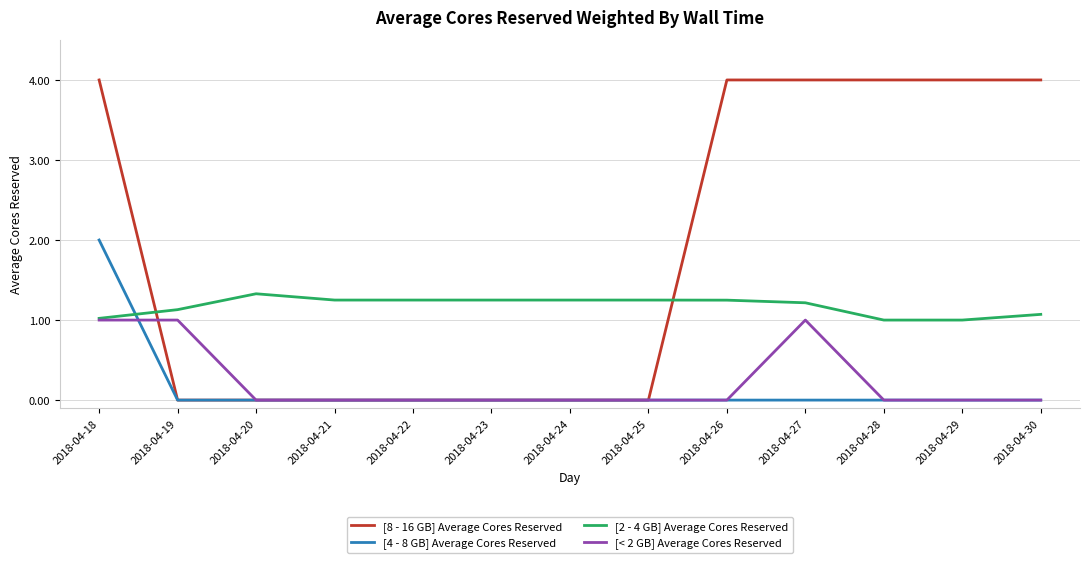

What is the approximate value of [8 - 16 GB] Average Cores Reserved at 2018-04-26?

4.0